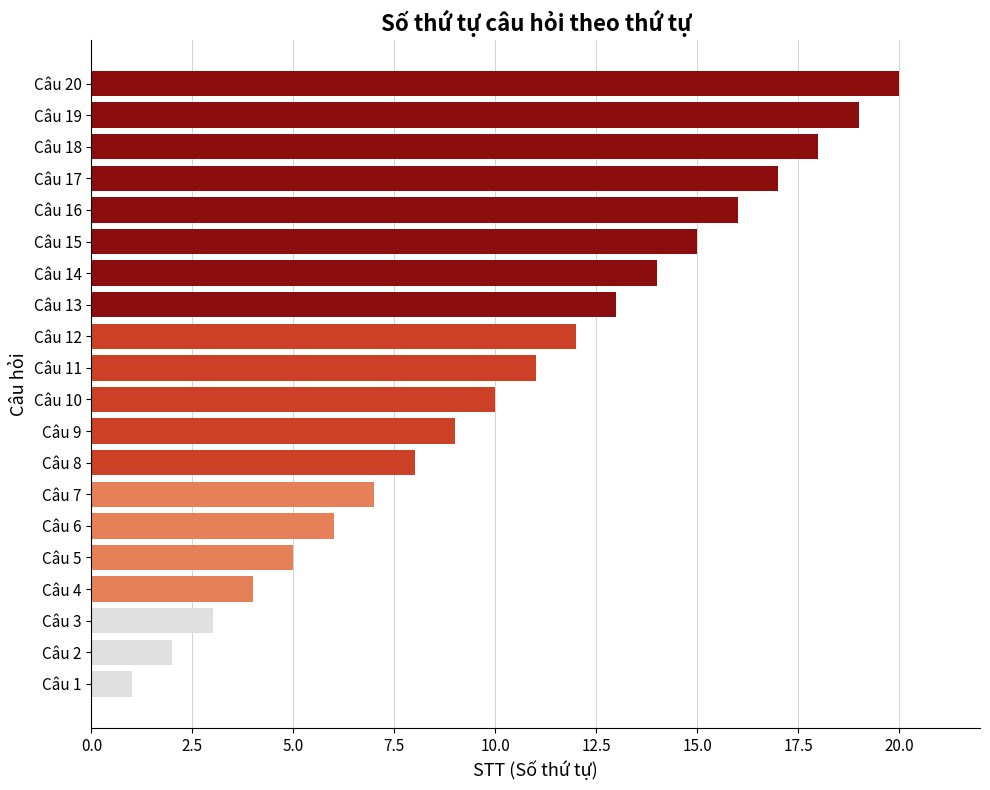

The chart shows a value of 1 at Câu 3. True or false?

False